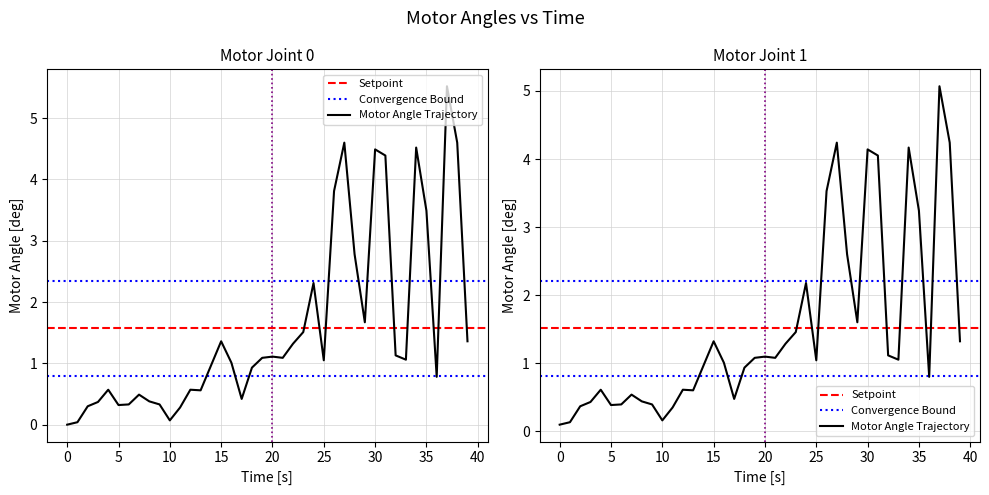

How many categories are shown in the chart?

40